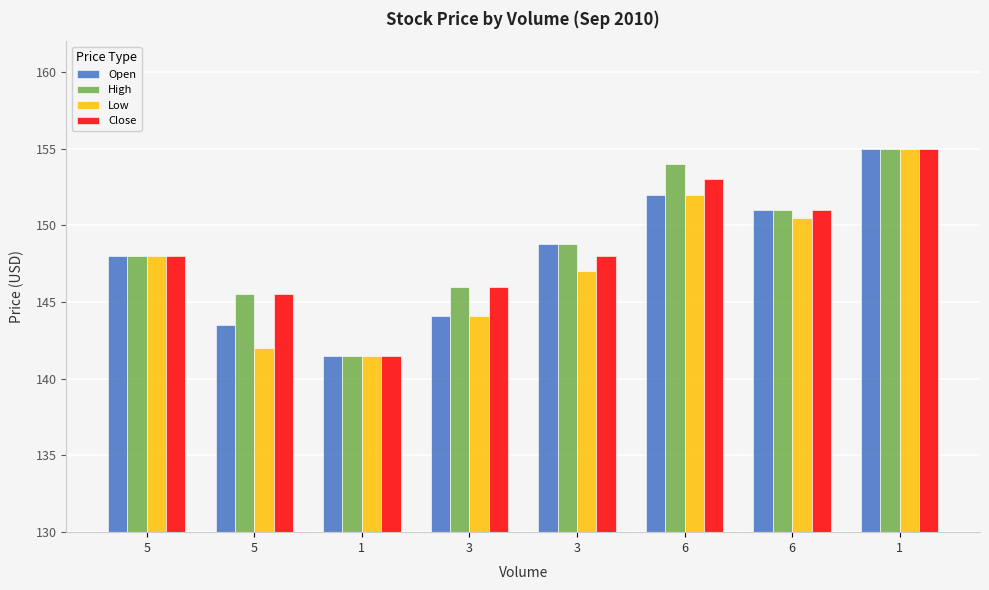

What is the average value of the Open series?

148.0